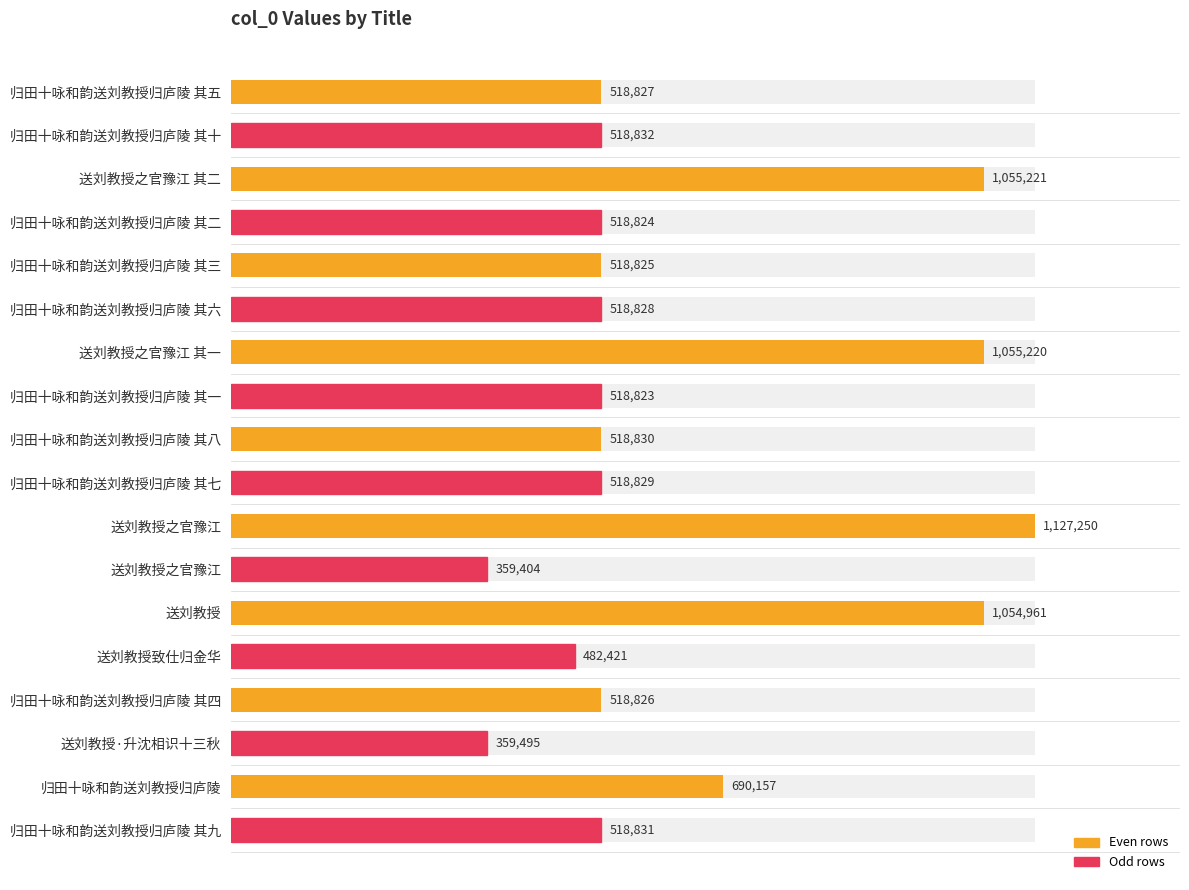

Does the chart contain any negative values?

No